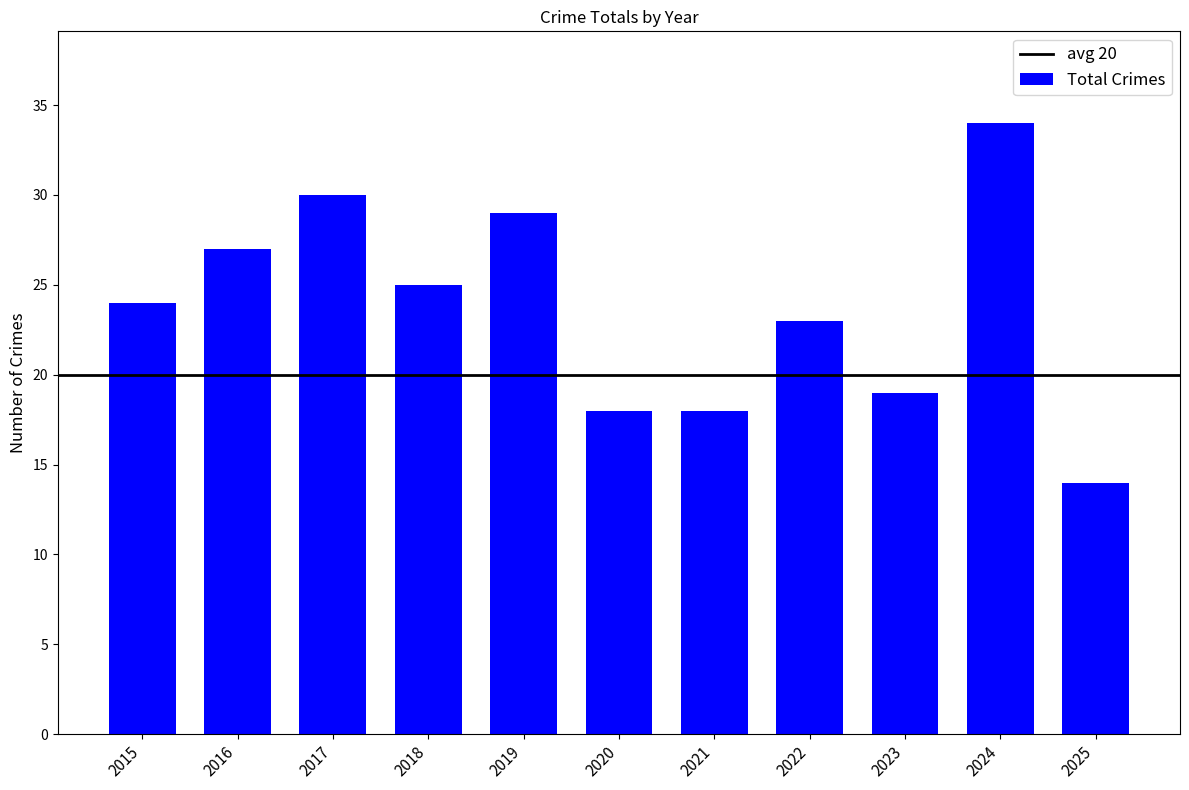

What is the value of the 9th bar from the left?

19